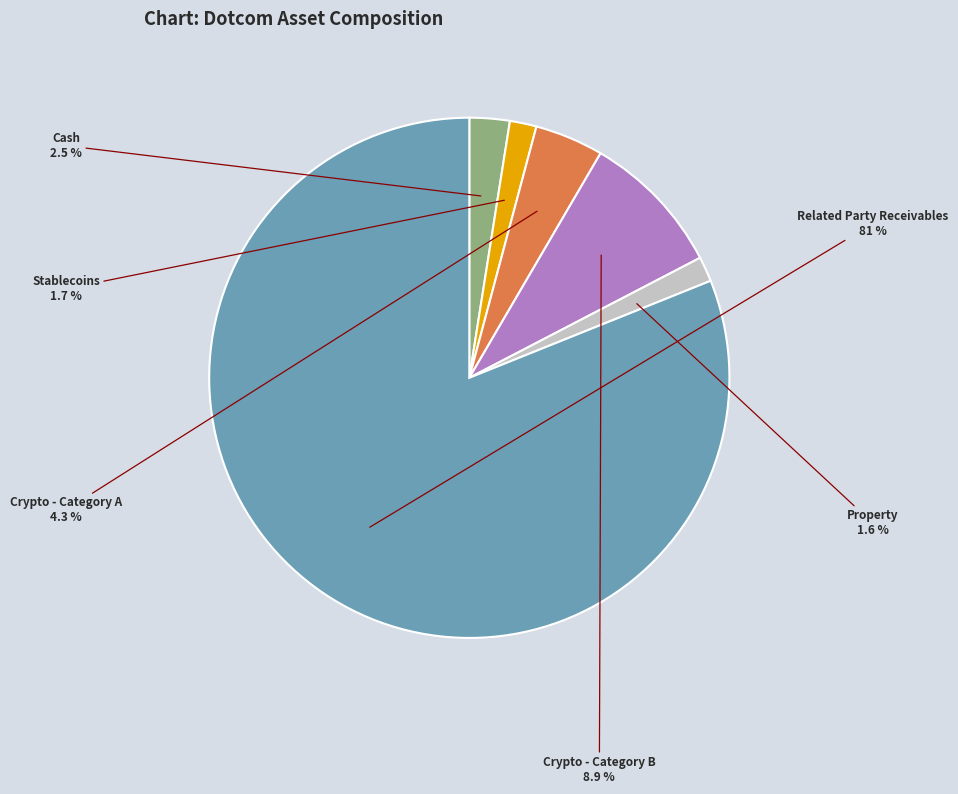

Is it true that Stablecoins is 2% of the pie?

True